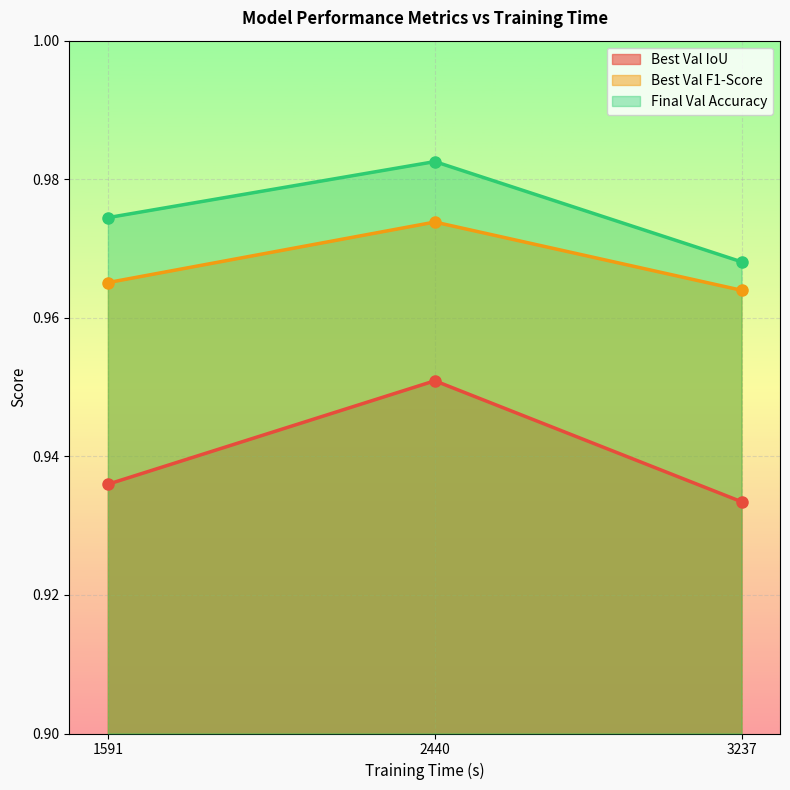

What is the value of the Best Val IoU point at the 3rd from the left?

0.9